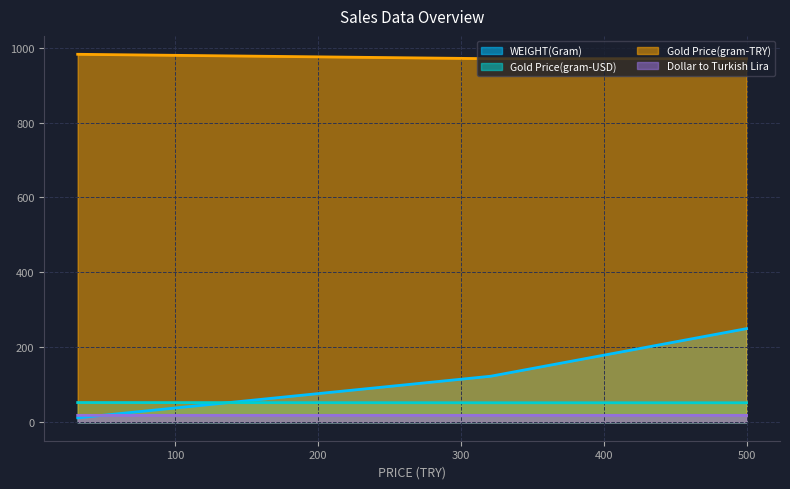

What is the spread (max minus min) of values at 321?

951.7